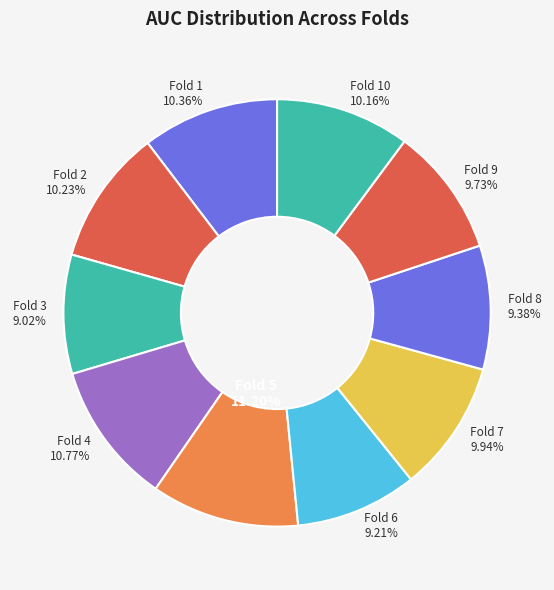

To the nearest percent, what is the difference between the largest and smallest slice percentages?

2%